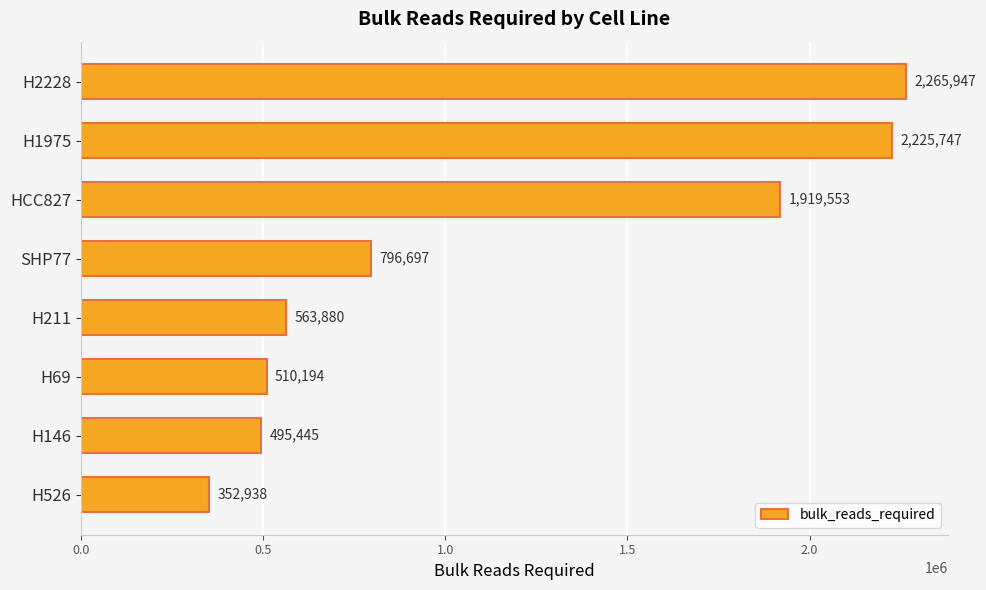

Are the bars grouped side by side (vs. stacked)?

No